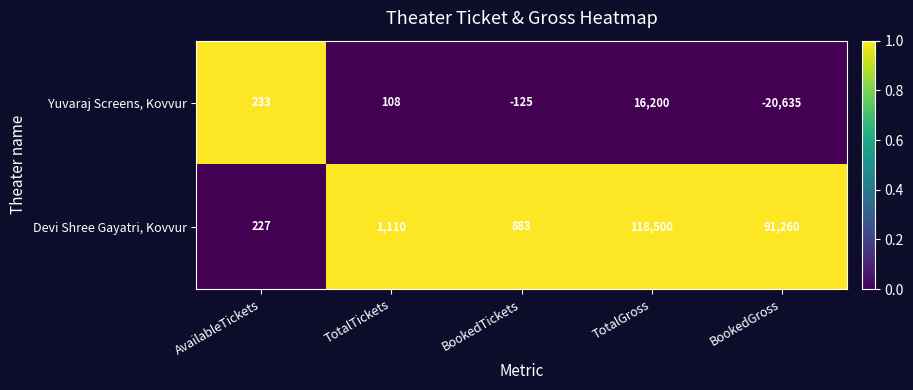

Rank the series at BookedGross from highest to lowest value.

Devi Shree Gayatri, Kovvur, Yuvaraj Screens, Kovvur